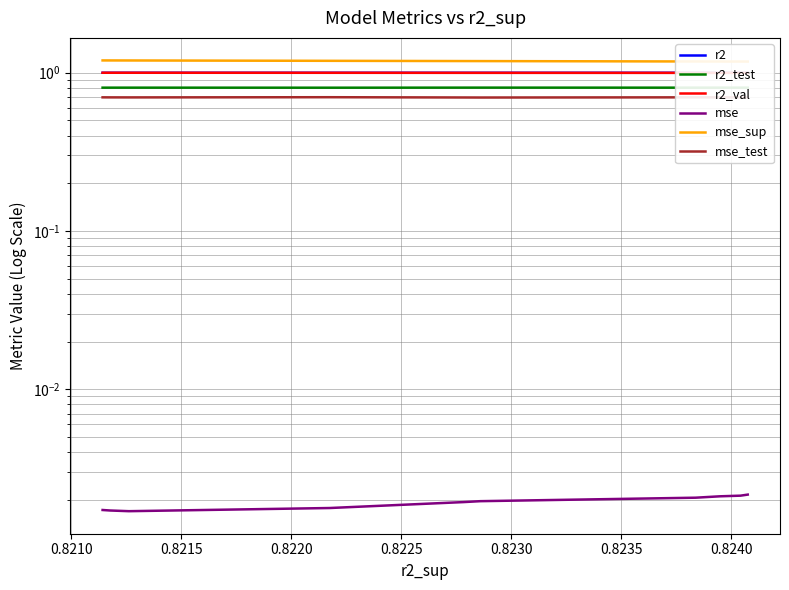

How many lines are shown in the chart?

6